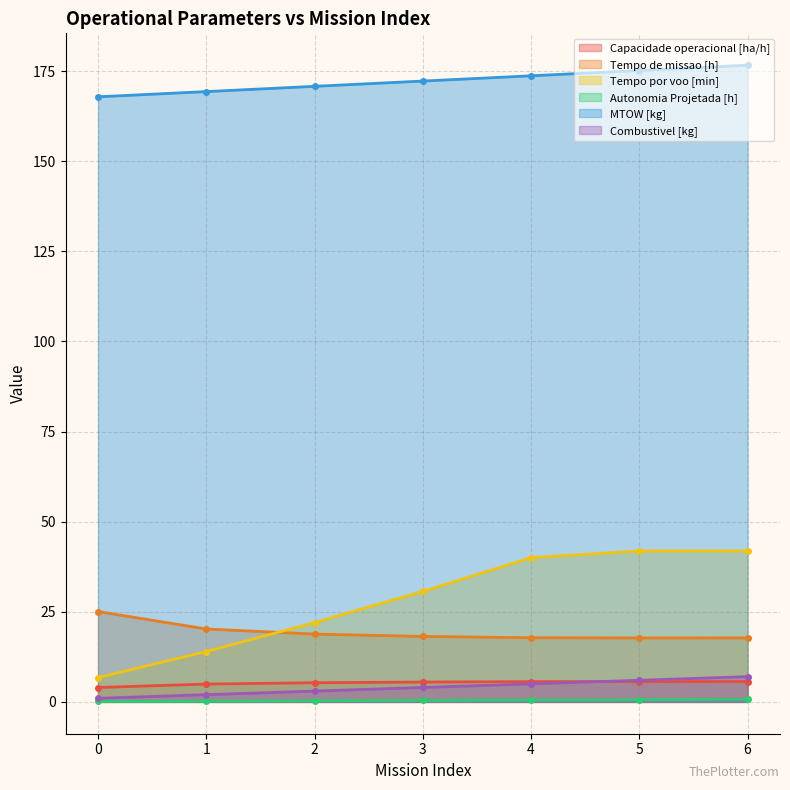

Which series has the largest total across all categories?

MTOW [kg]